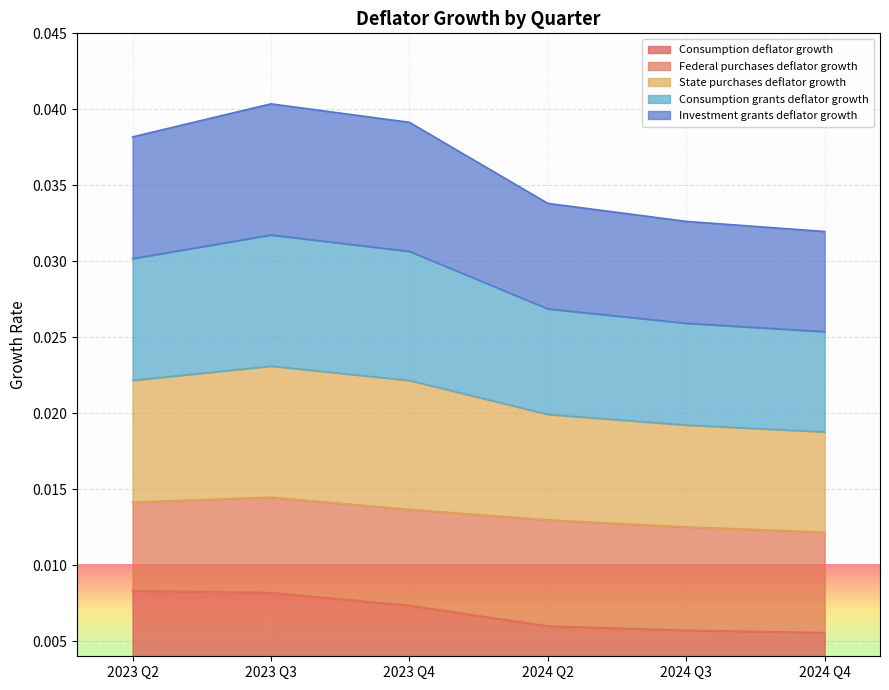

Does the chart display data point markers on the line(s)?

No